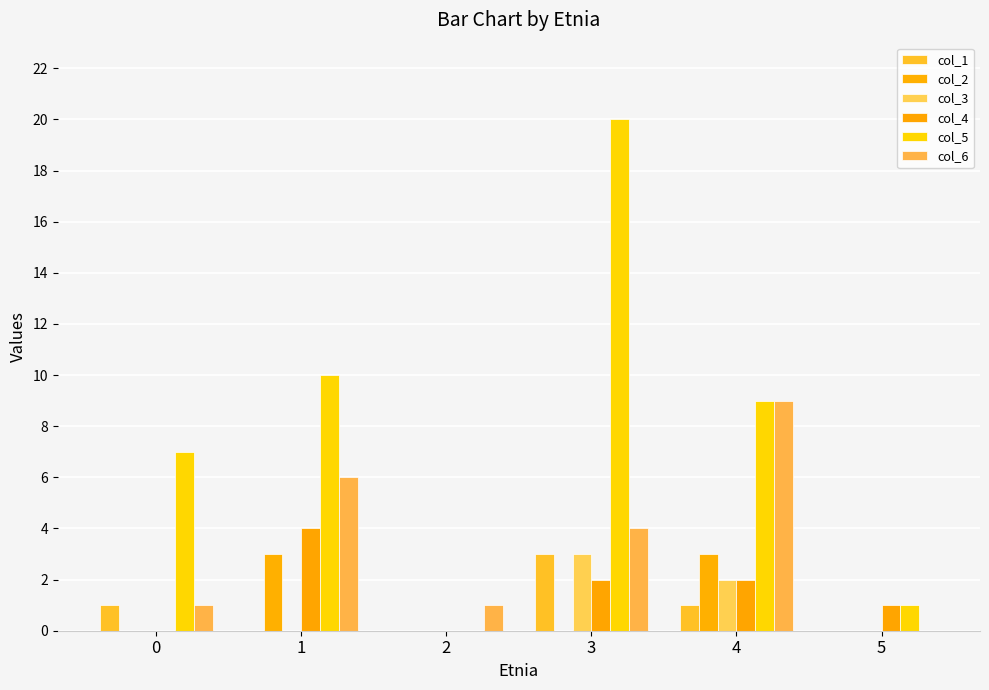

Is the value of col_6 at 1 greater than the value of col_4 at 0?

Yes